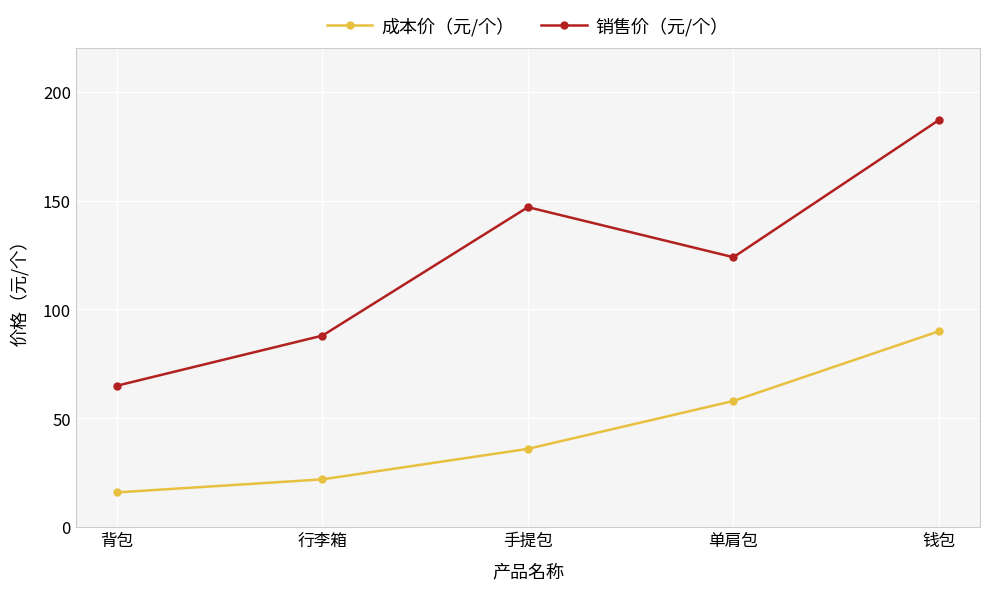

Where is 销售价（元/个） nearest to the value 126?

单肩包